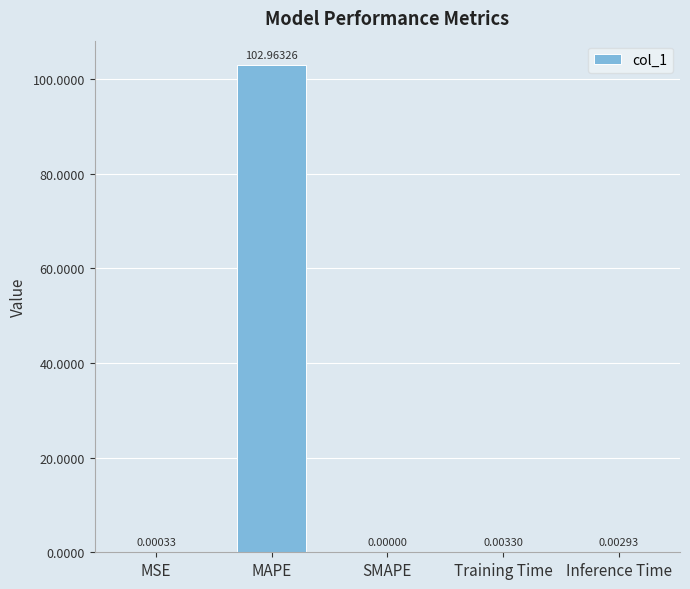

Which category has the highest value across all series?

MAPE